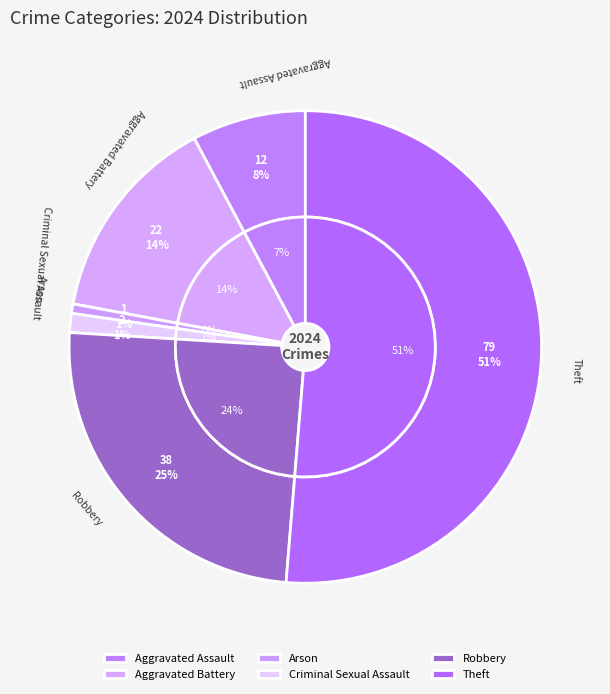

The Theft slice represents 57% of the pie. True or false?

False